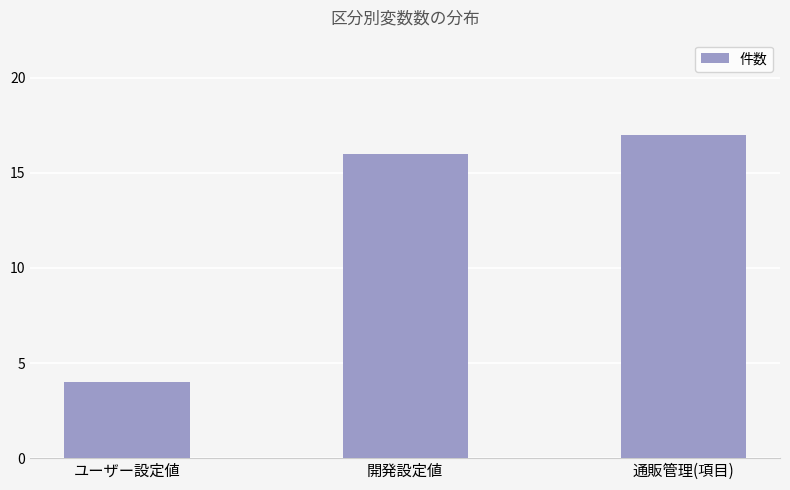

Are the bars horizontal?

No